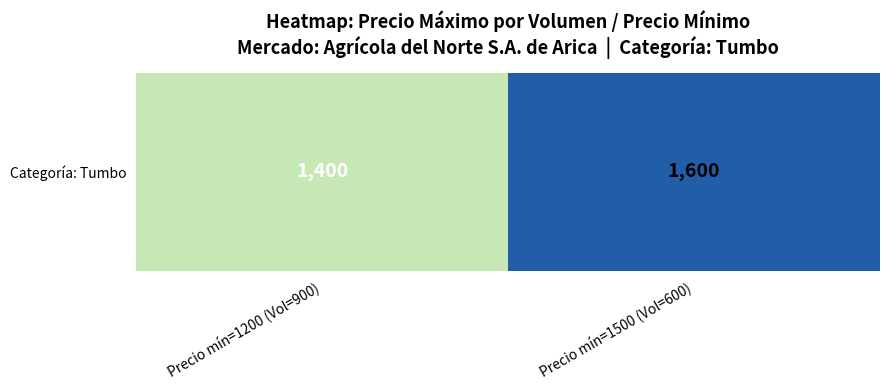

What is the difference between the values at Precio mín=1200 (Vol=900) and Precio mín=1500 (Vol=600)?

200